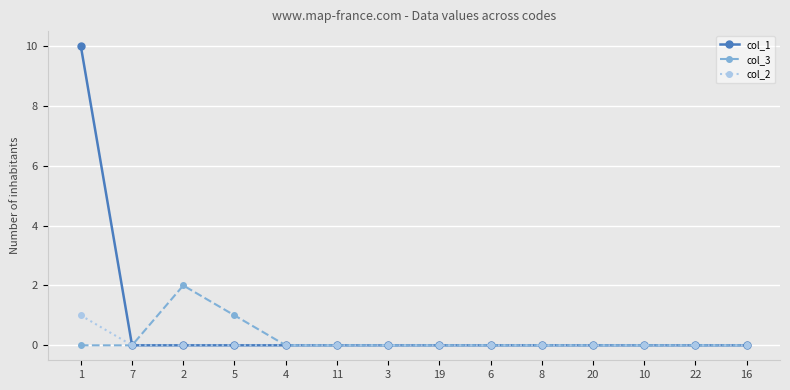

True or false: col_1 has a value of 0 at 4.

True